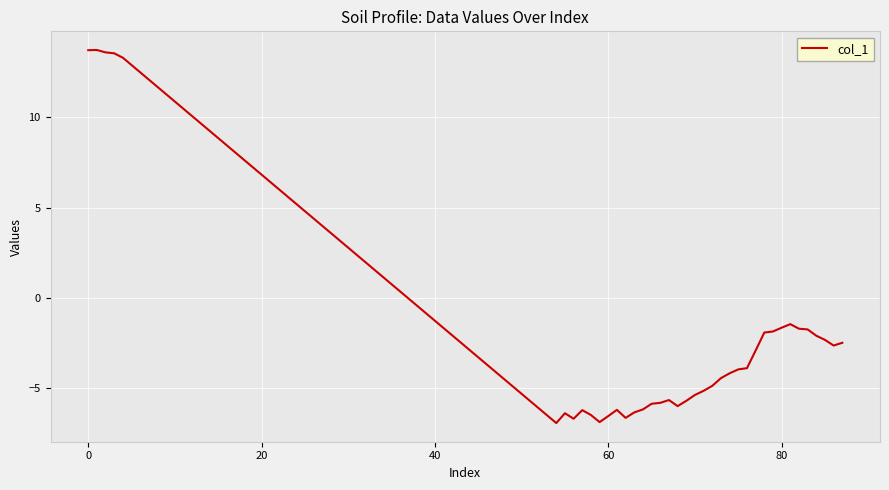

What is the difference between the maximum and minimum values?

20.7